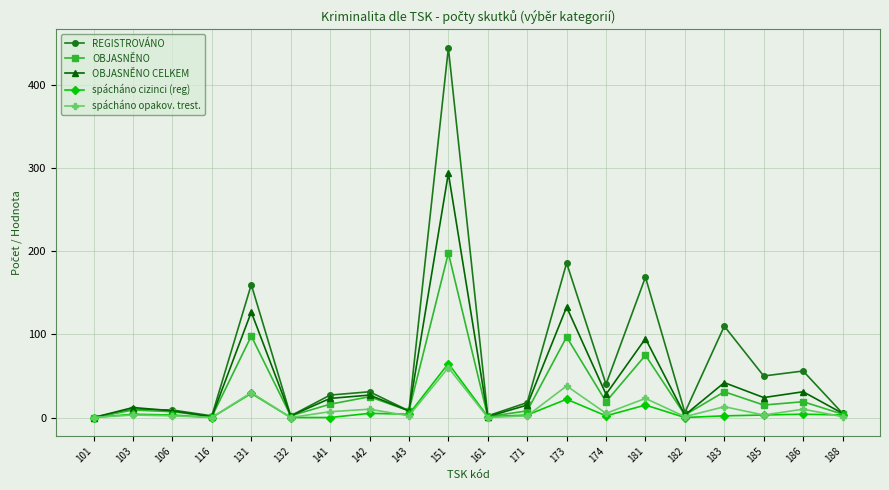

What is the spread (max minus min) of values at 183?

108